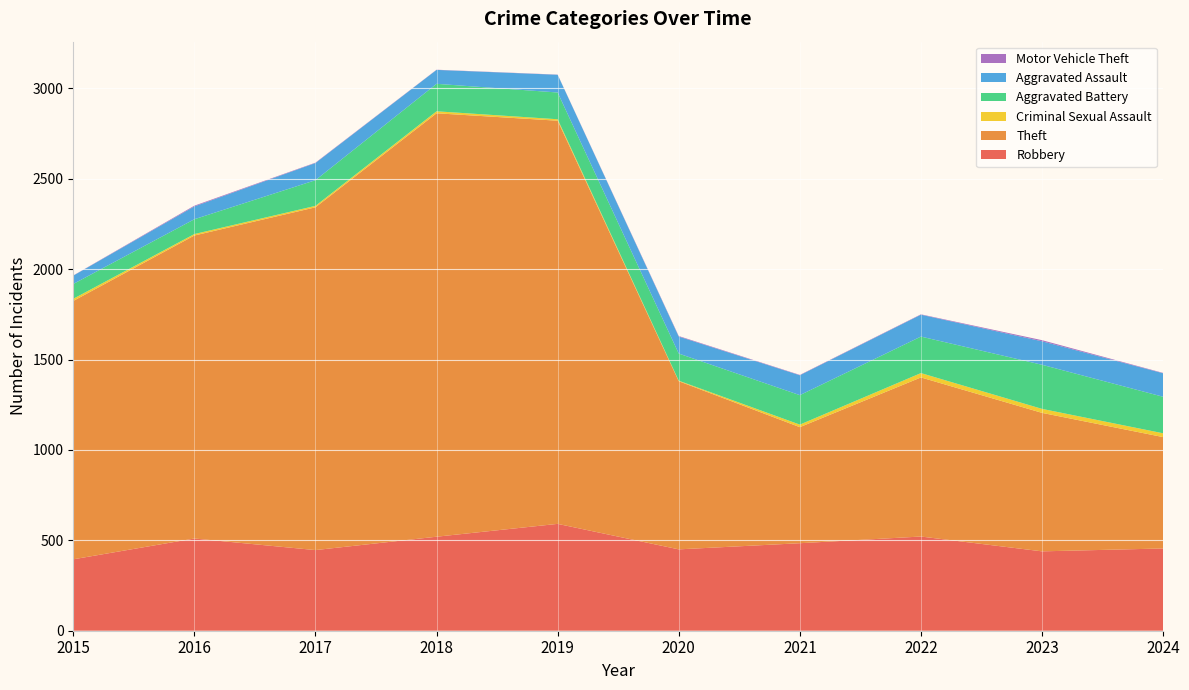

Reading left to right, transcribe all the data shown in this chart.

Robbery: 395	510	446	520	591	450	484	521	439	455
Theft: 1429	1676	1896	2342	2230	930	642	880	766	616
Criminal Sexual Assault: 12	8	8	11	8	3	14	24	22	21
Aggravated Battery: 82	82	142	152	148	150	163	202	244	202
Aggravated Assault: 46	71	95	77	98	94	110	121	130	130
Motor Vehicle Theft: 1	4	2	1	1	3	2	2	6	2